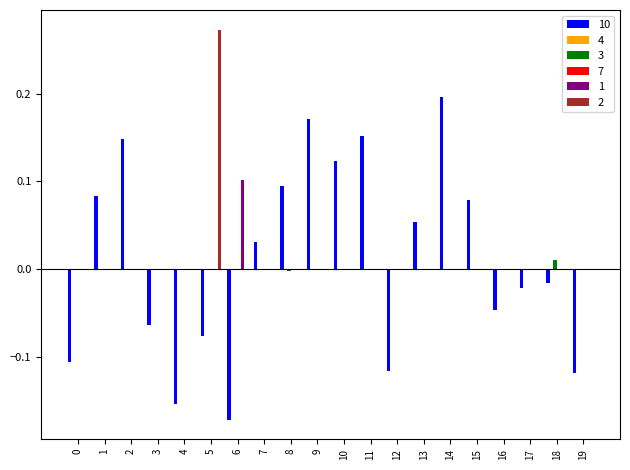

At 8, list the series in order from largest to smallest.

10, 1, 2, 3